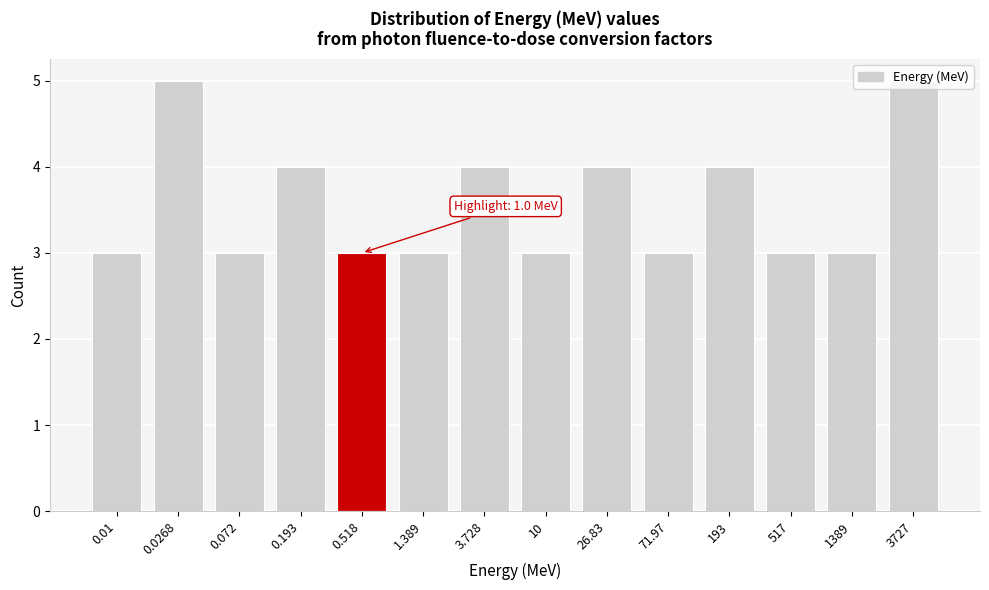

What is the sum of all values?

50